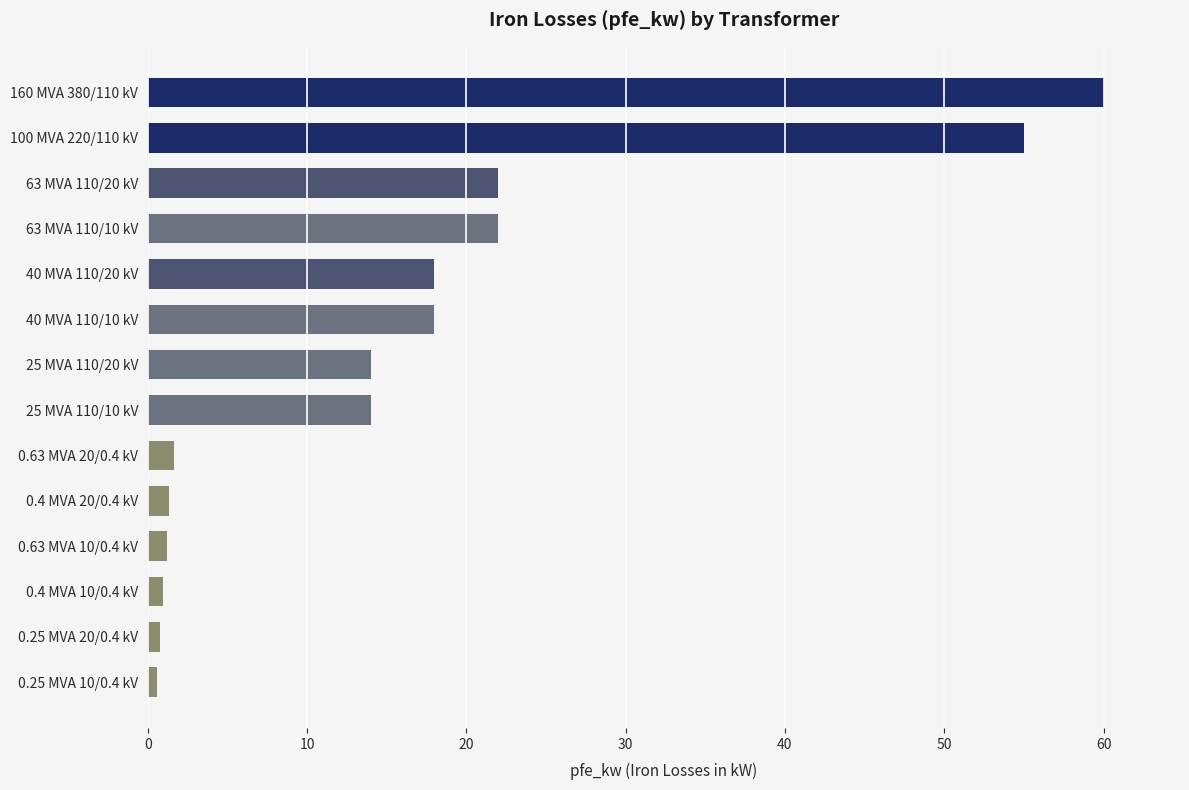

What is the value of the 6th bar from the top?

18.0